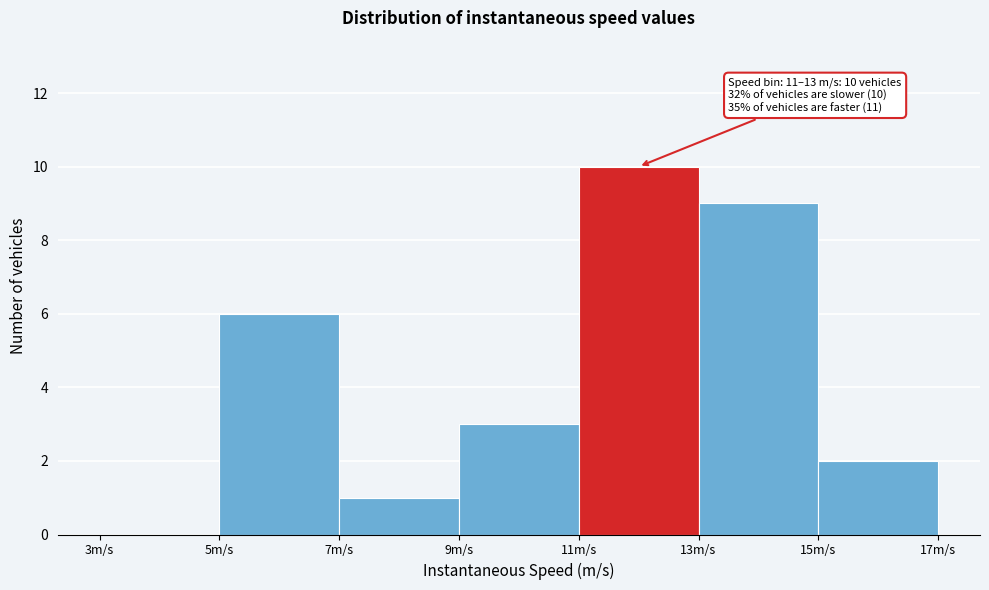

Which range on the x-axis has the tallest bar?

11 to 13